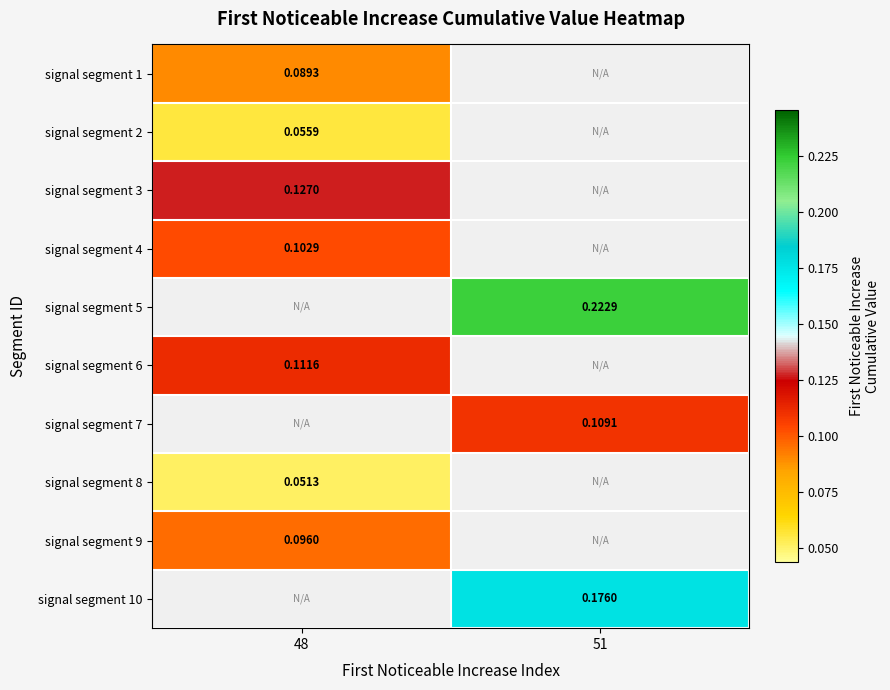

At which category does the chart reach its minimum across all series?

48